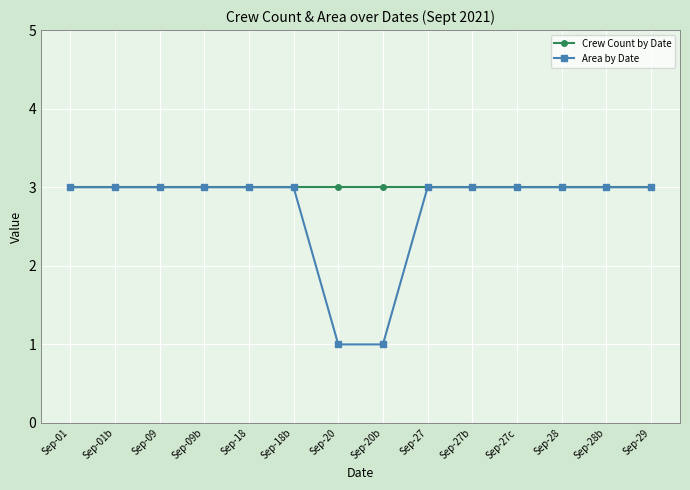

What is the highest value of the Area by Date series?

3